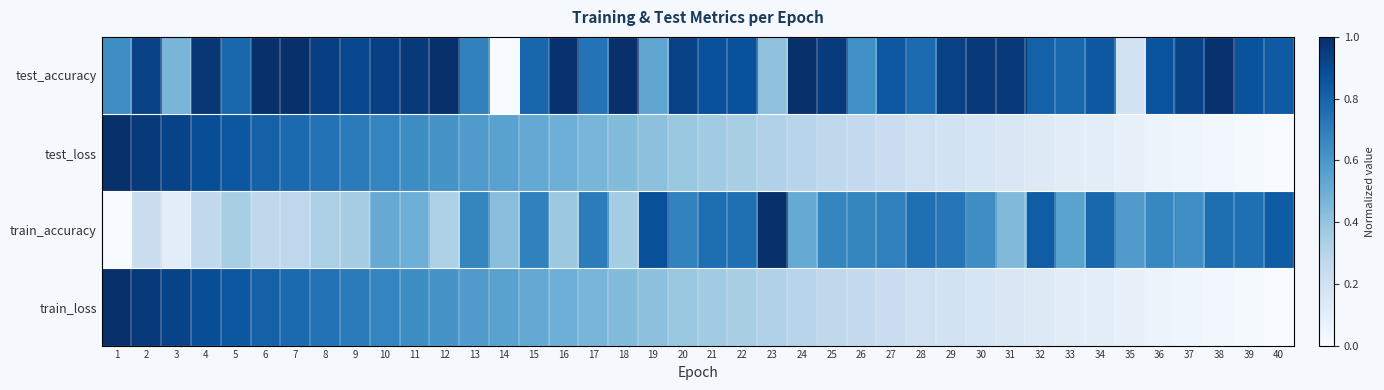

Which has a higher value, 30 or 9?

30